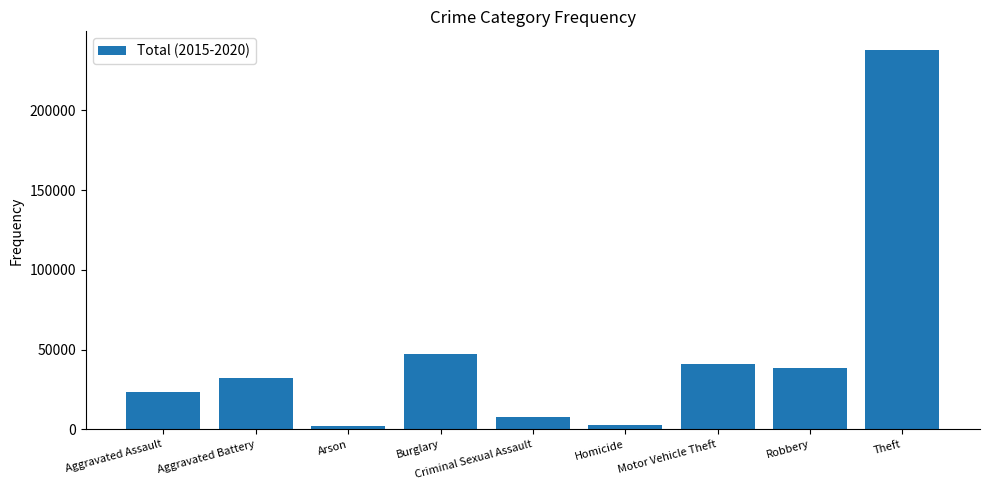

What is the greatest value displayed?

237725